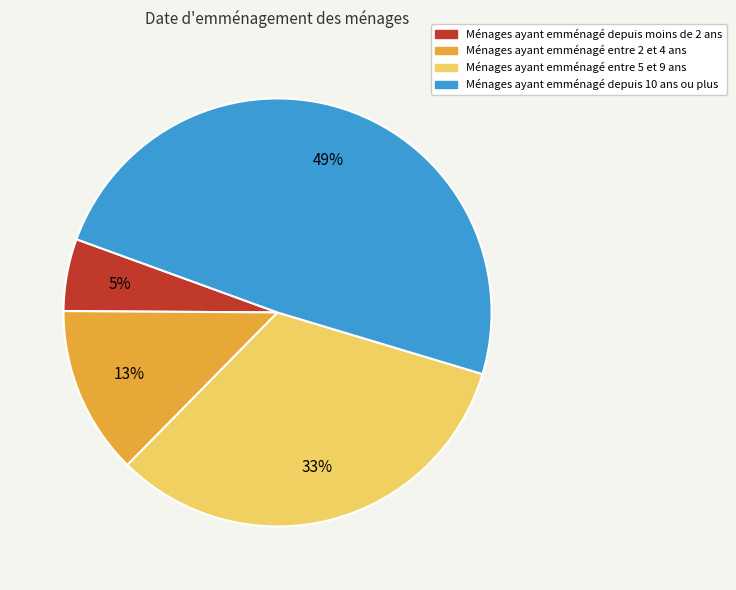

To the nearest percent, what is the average slice percentage?

25%